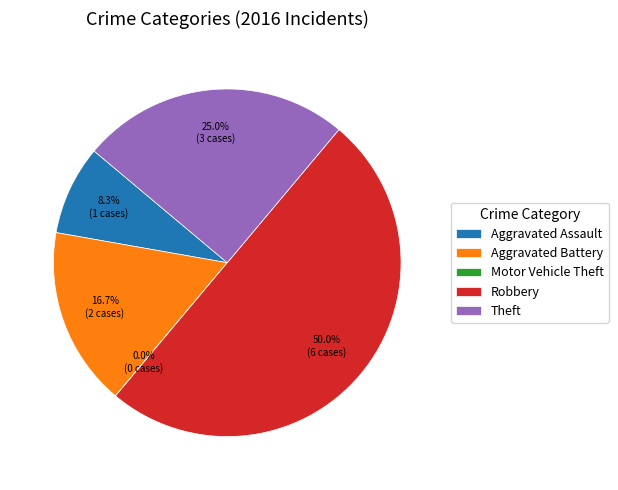

Does Aggravated Assault represent more than half of the total?

No